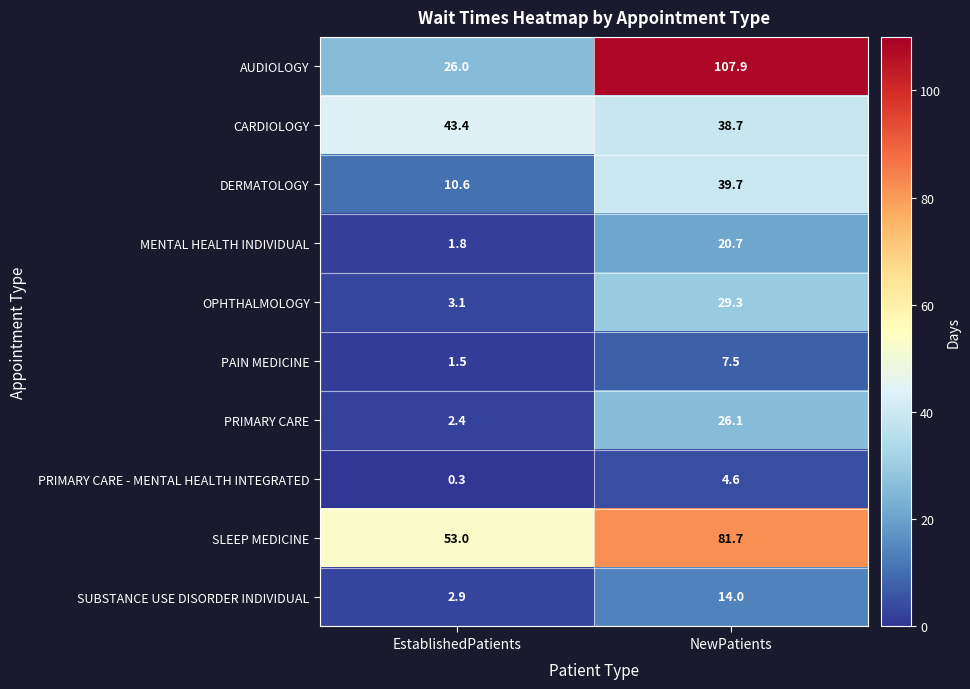

Reading left to right, list all the values displayed in this chart.

AUDIOLOGY: 26.0	107.9
CARDIOLOGY: 43.4	38.7
DERMATOLOGY: 10.6	39.7
MENTAL HEALTH INDIVIDUAL: 1.8	20.7
OPHTHALMOLOGY: 3.1	29.3
PAIN MEDICINE: 1.5	7.5
PRIMARY CARE: 2.4	26.1
PRIMARY CARE - MENTAL HEALTH INTEGRATED: 0.3	4.6
SLEEP MEDICINE: 53.0	81.7
SUBSTANCE USE DISORDER INDIVIDUAL: 2.9	14.0